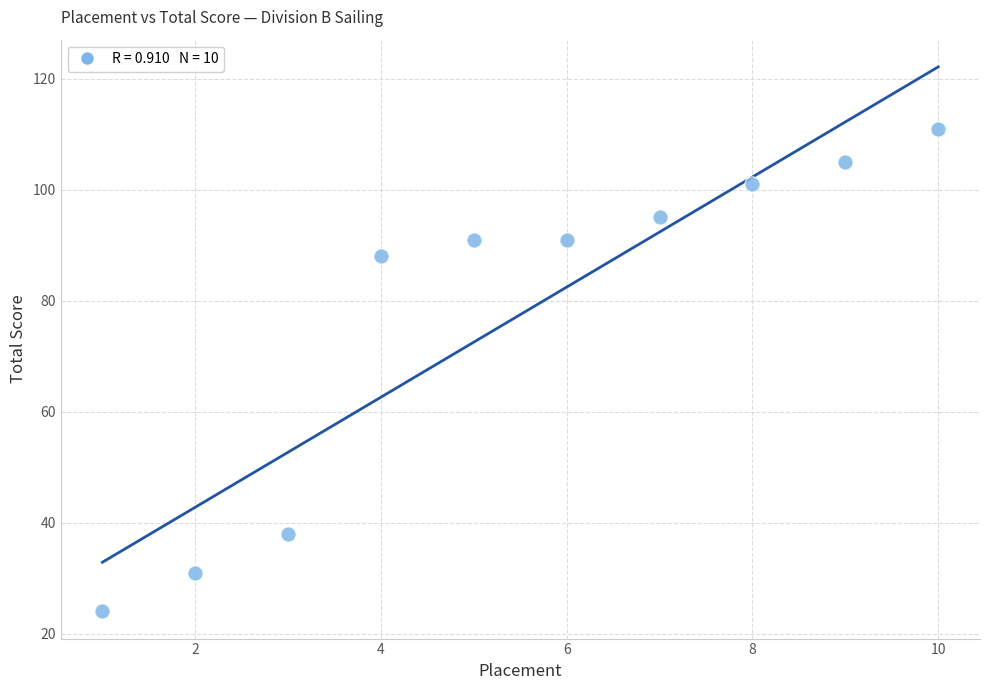

What Y value in the scatter plot is closest to 67?

88